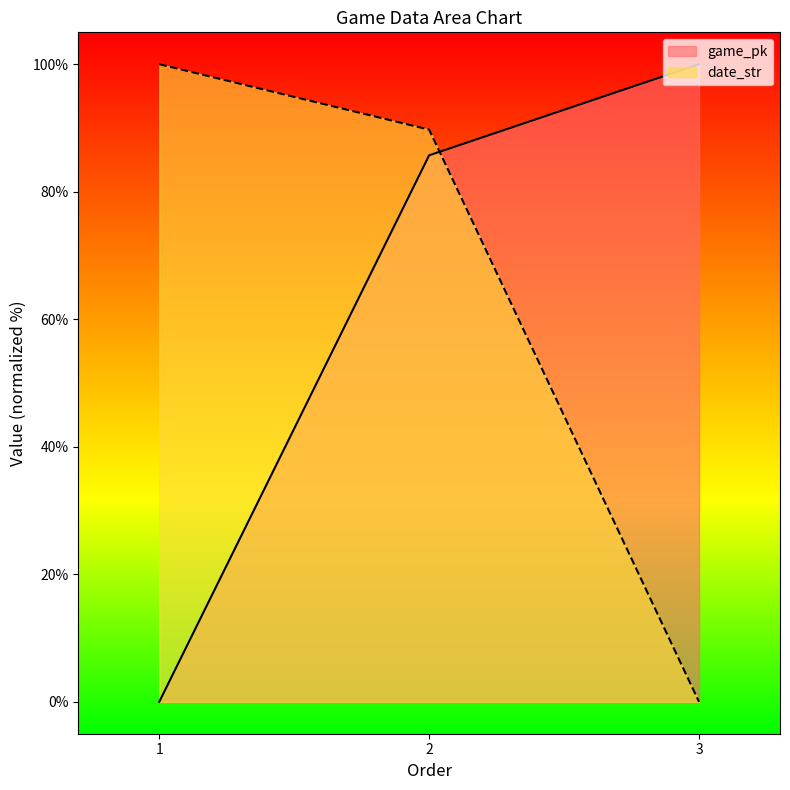

Count the number of categories in the chart.

3